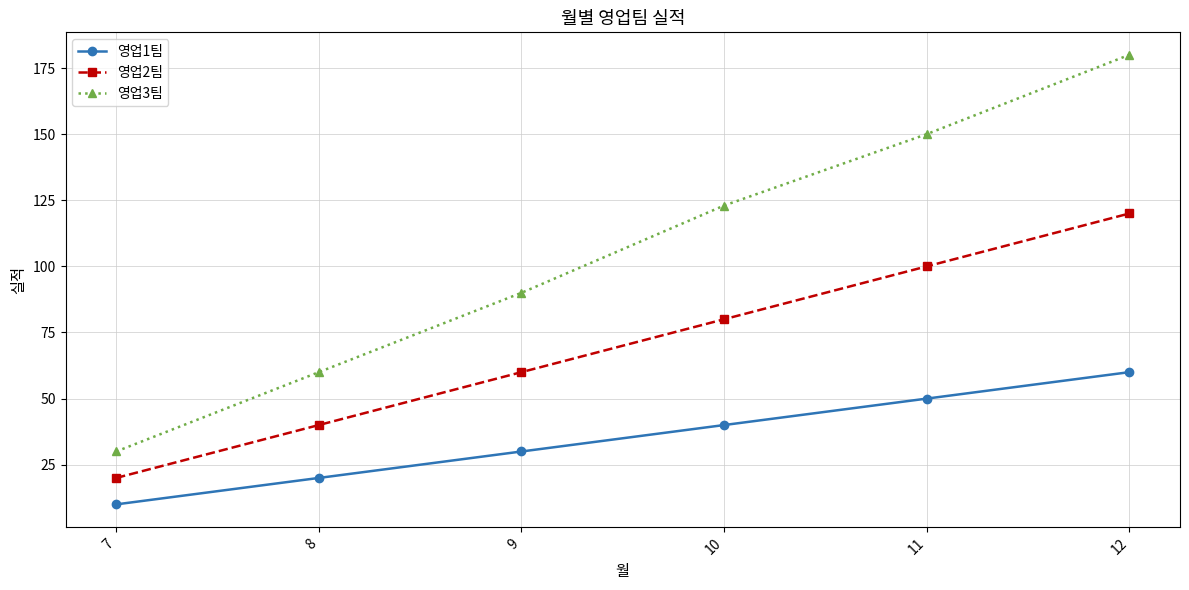

True or false: 영업3팀 and 영업2팀 intersect in this chart.

False